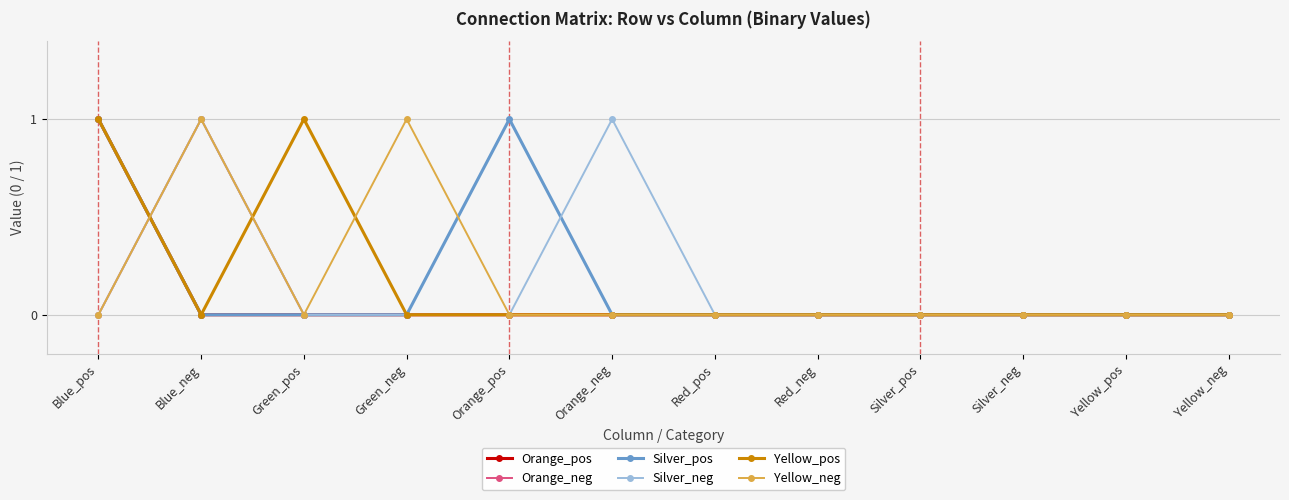

What is the label of the 4th point from the left?

Green_neg